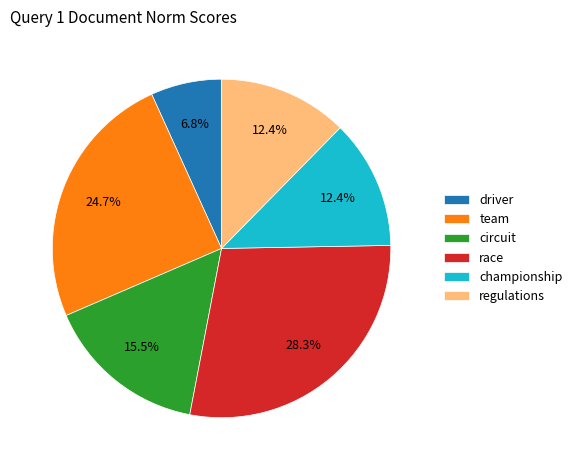

Combined, do race and championship account for over 50%?

No